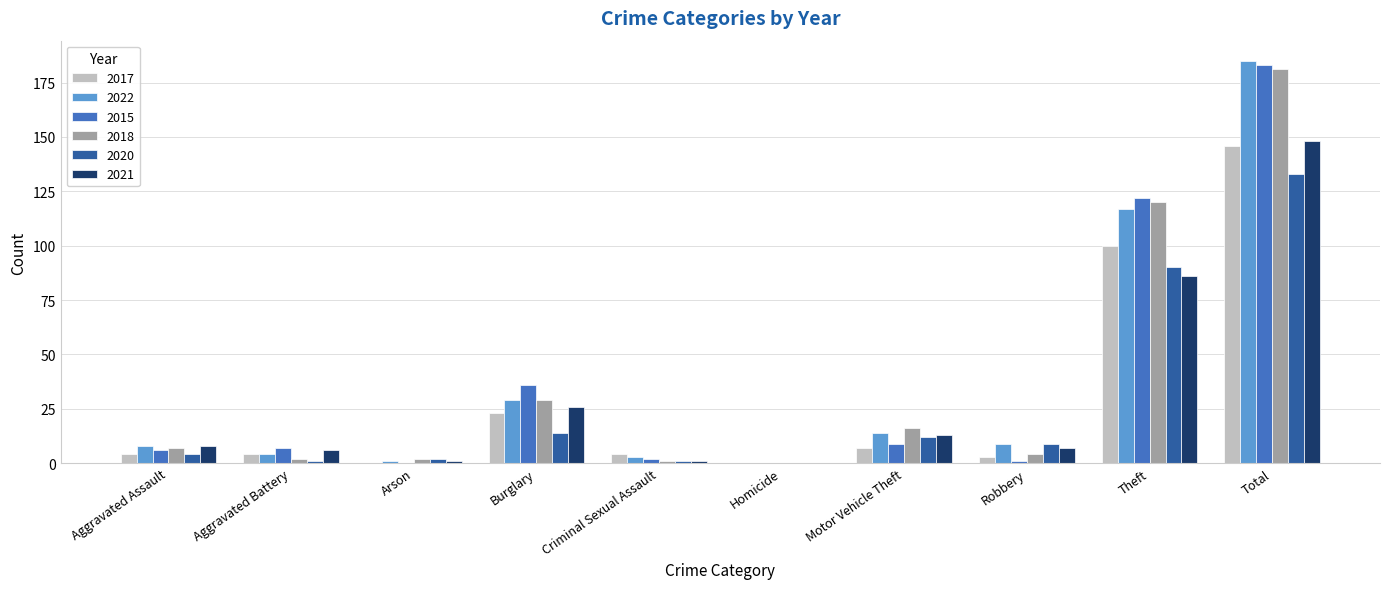

The value of 2021 at Total is 148. True or false?

True